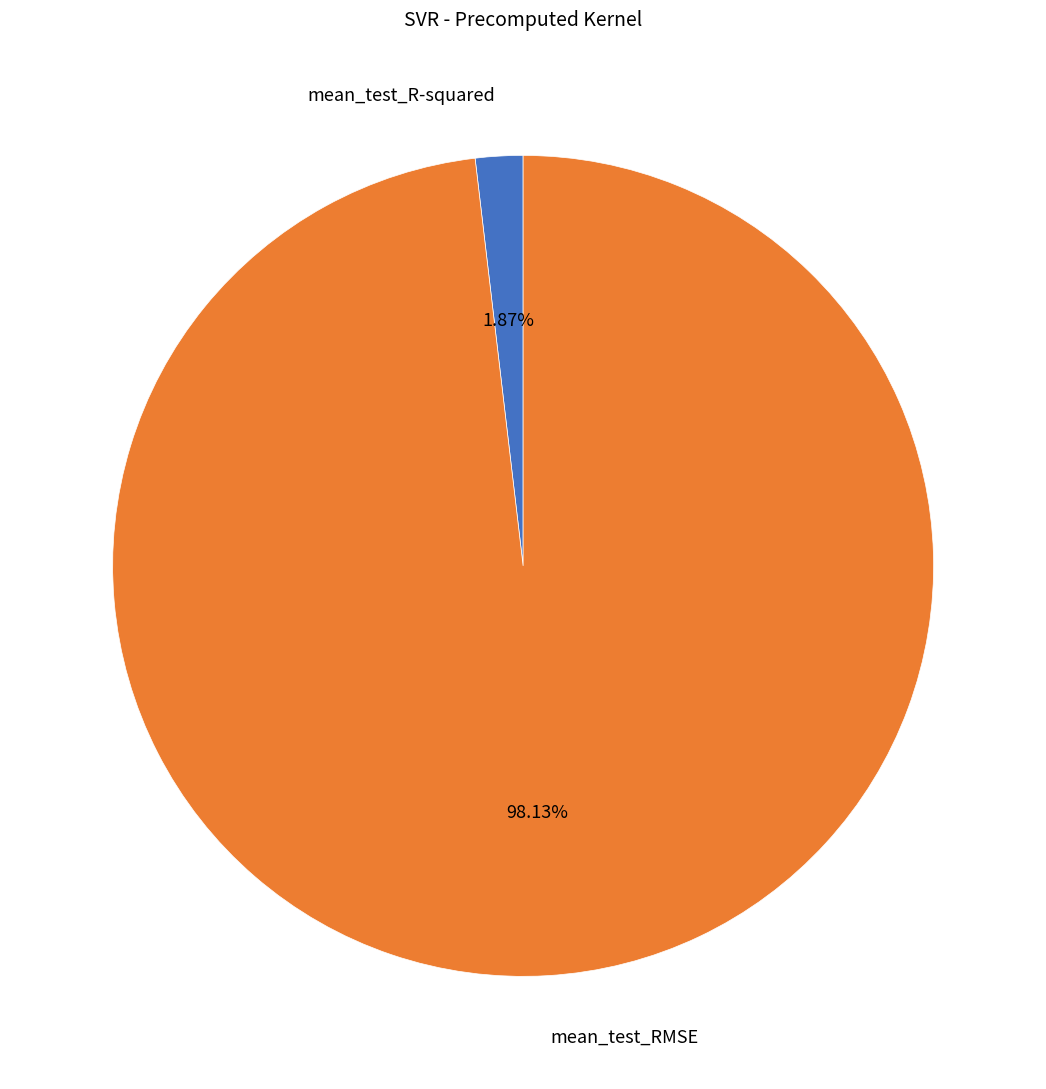

What percentage do mean_test_RMSE and mean_test_R-squared together represent?

100.0%